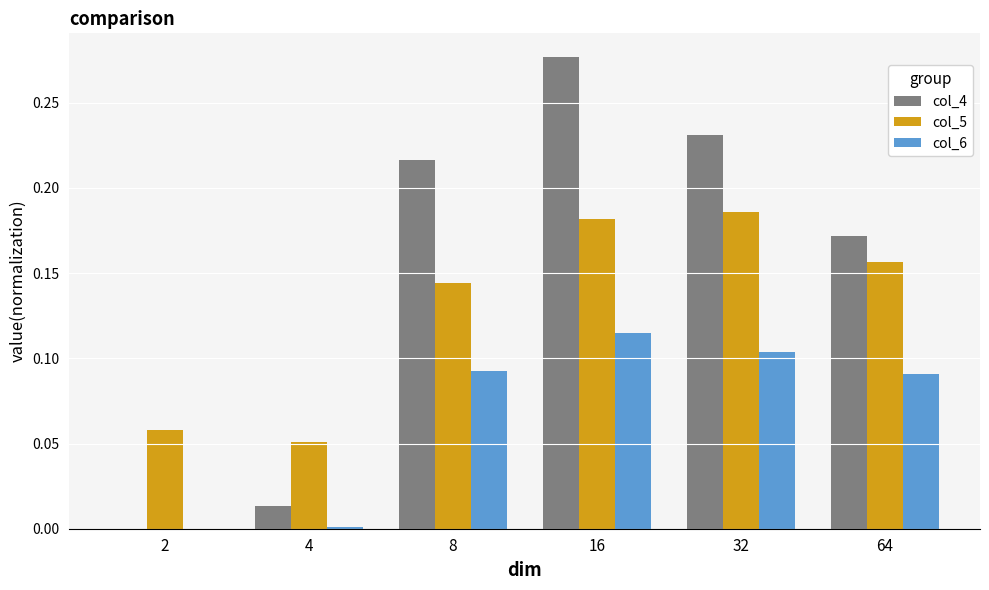

What is the sum of all col_6 values?

0.4